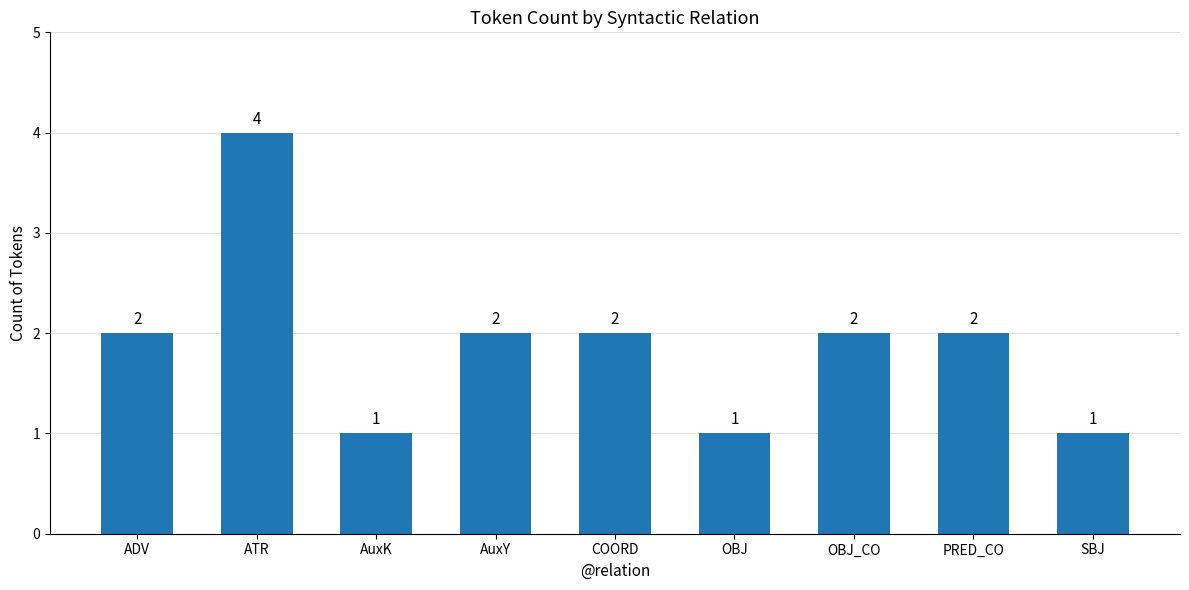

Does the chart contain any negative values?

No